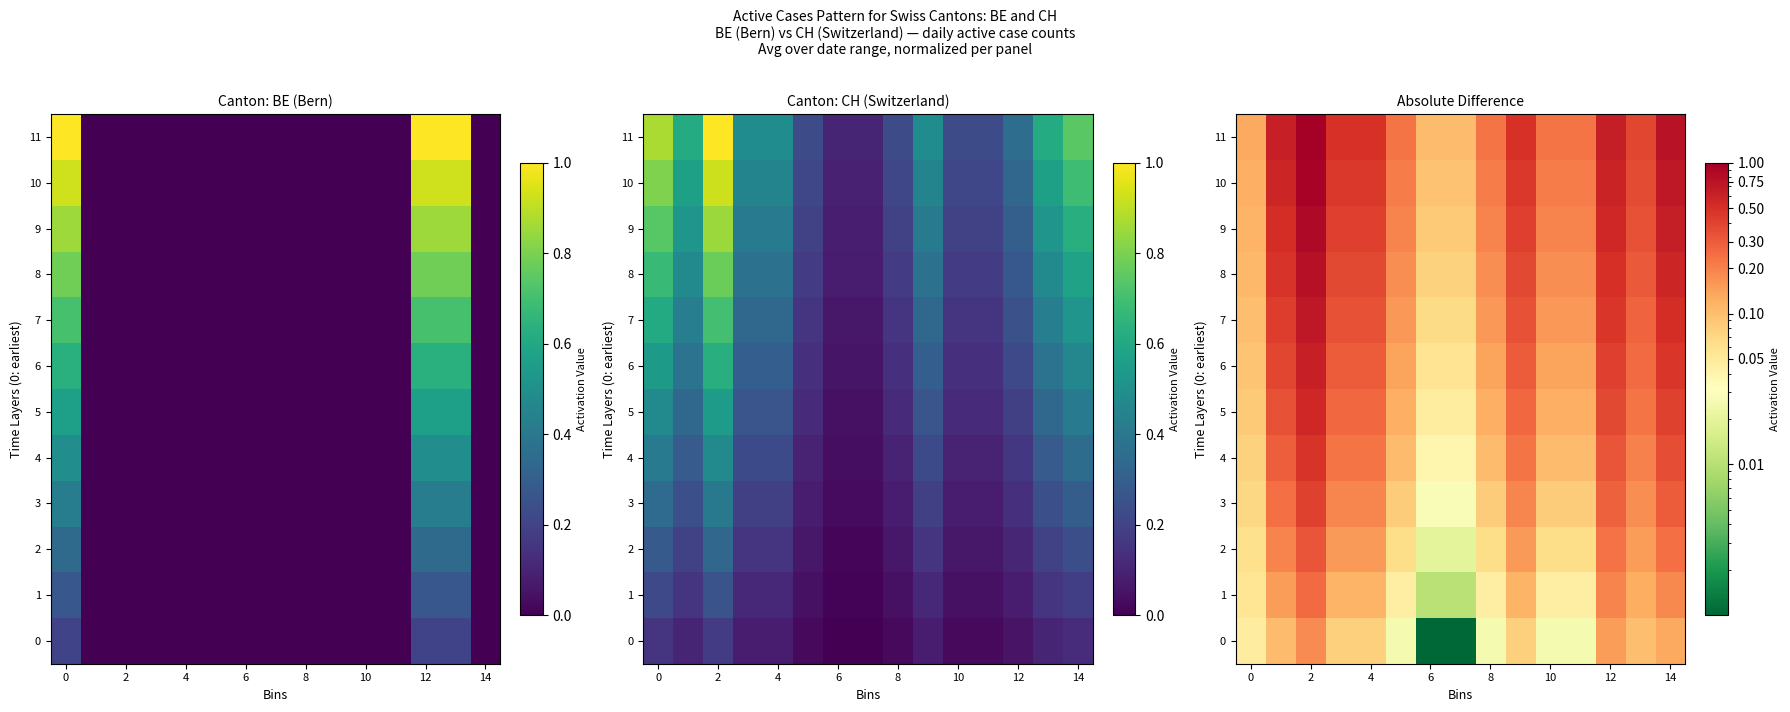

What is the difference between the maximum and second lowest values in the 6 series?

0.6